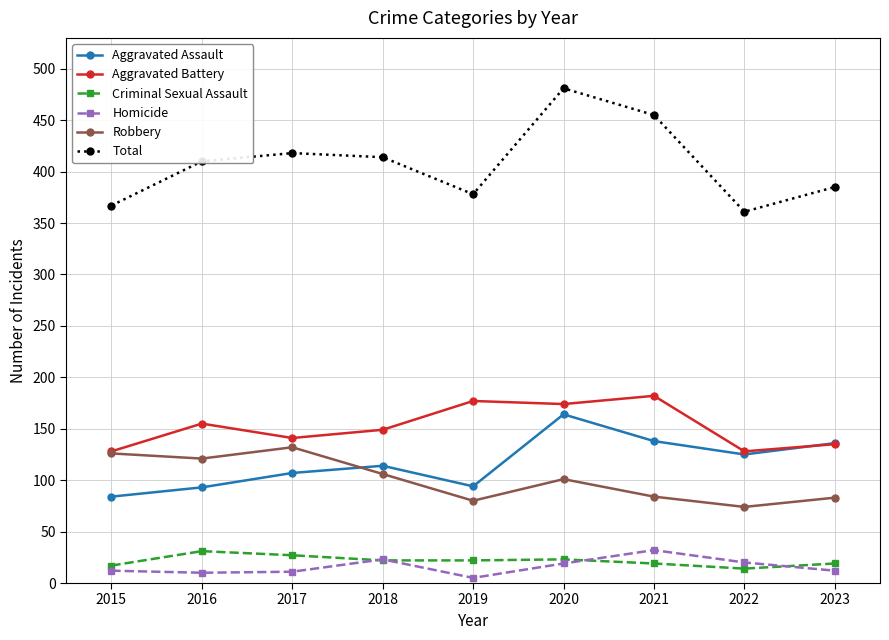

Is the value of Criminal Sexual Assault at 2016 greater than the value of Homicide at 2020?

Yes